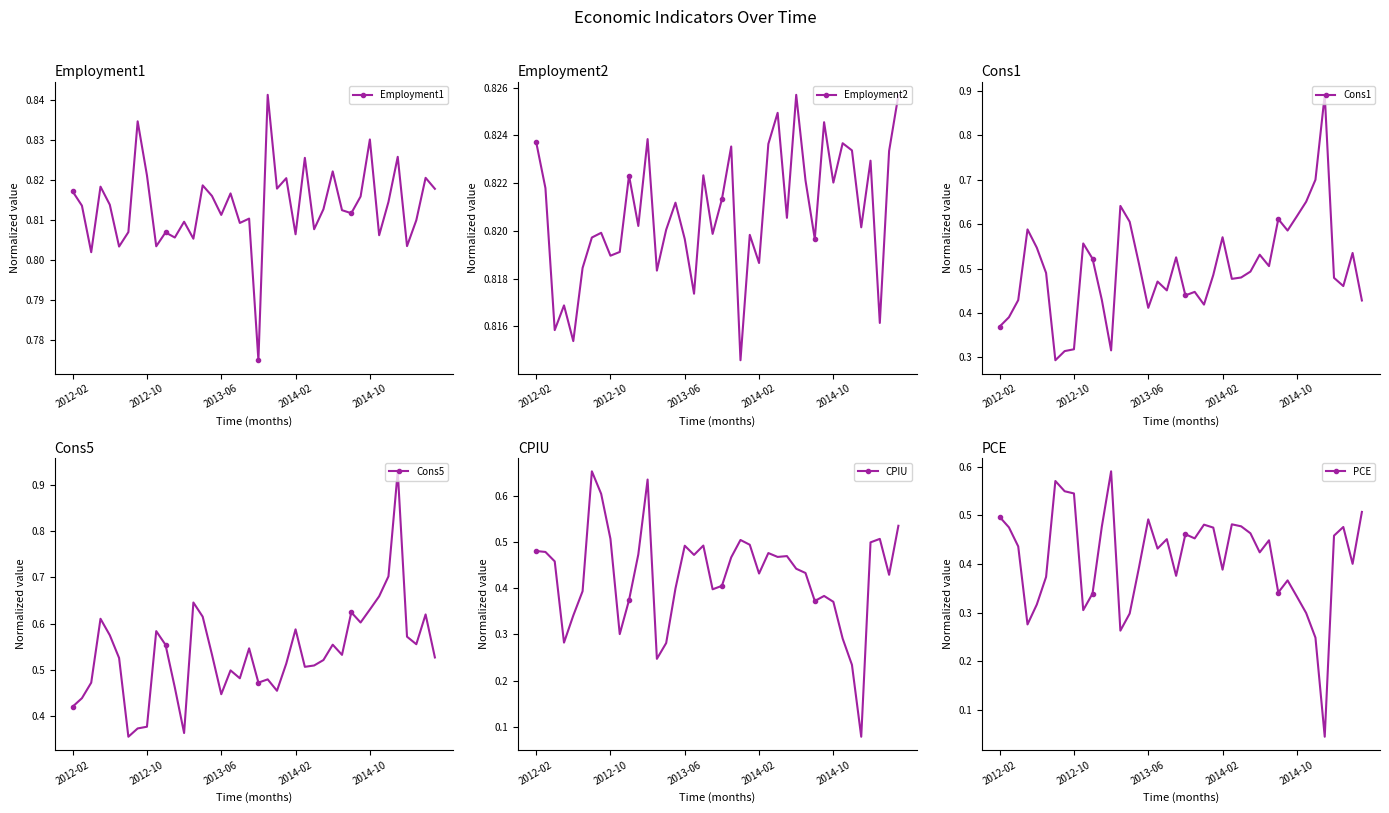

What is the minimum value for Employment1?

0.8